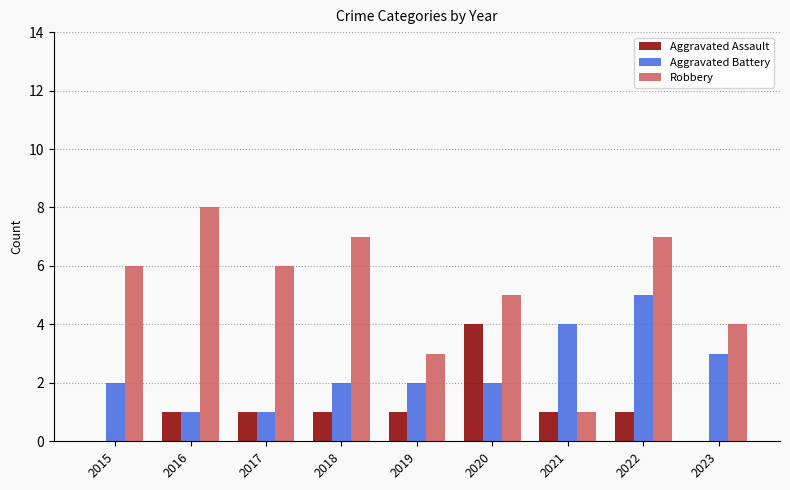

Reading left to right, transcribe all the data shown in this chart.

Aggravated Assault: 0	1	1	1	1	4	1	1	0
Aggravated Battery: 2	1	1	2	2	2	4	5	3
Robbery: 6	8	6	7	3	5	1	7	4